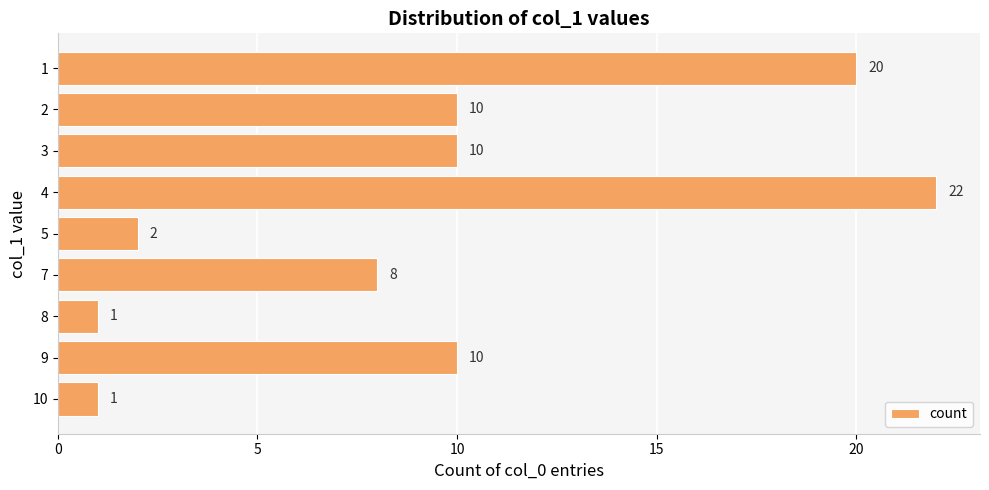

What is the greatest value displayed?

22